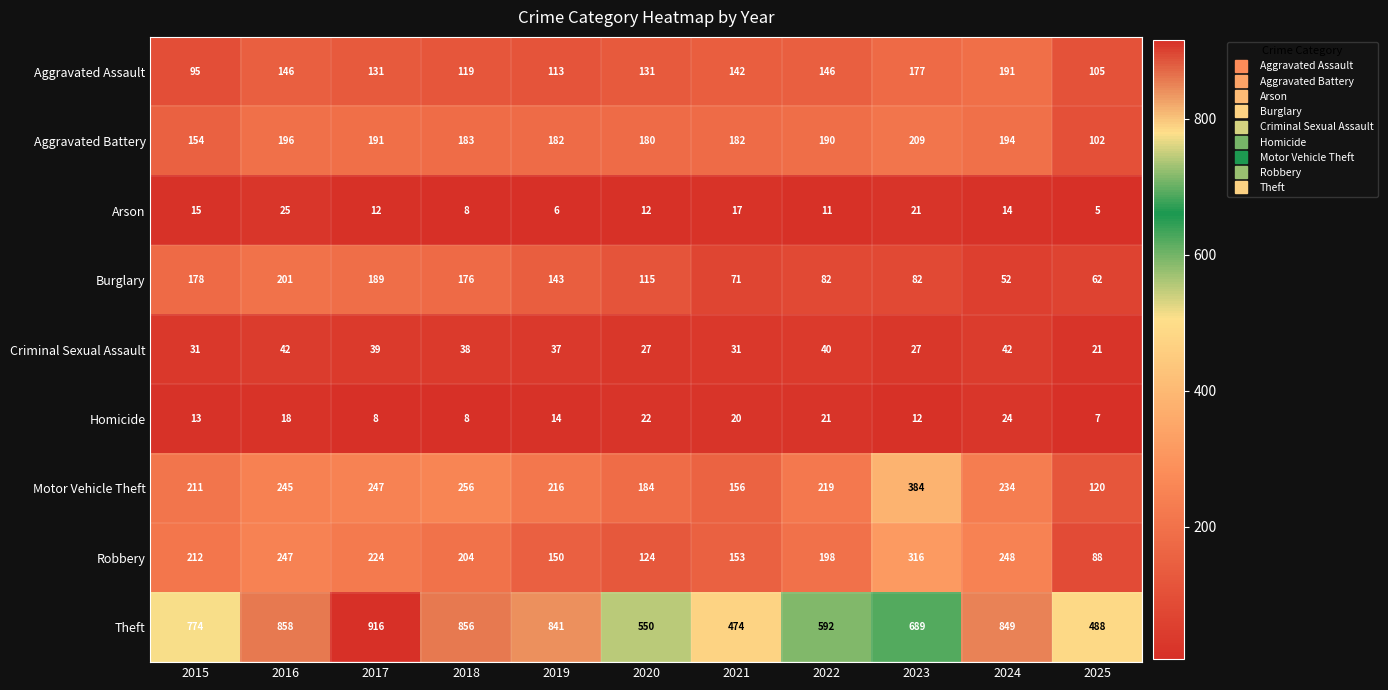

Between 2019 and 2025, which series saw the biggest shift?

Theft